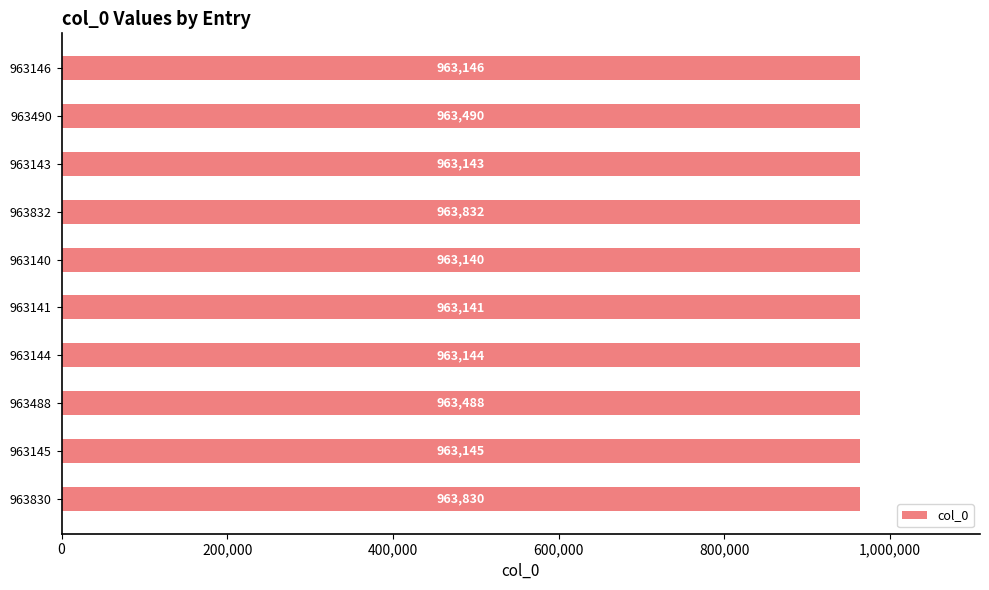

How many bars are there in total?

10